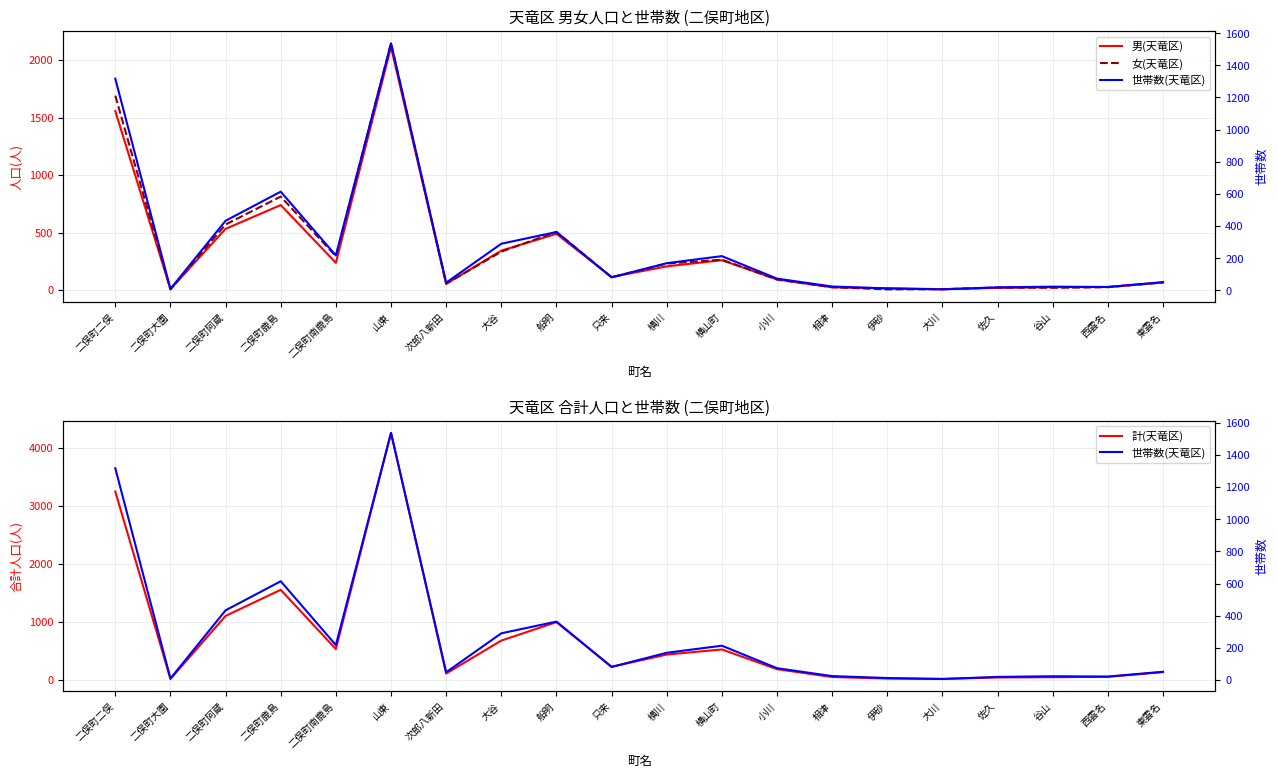

Read the 女(天竜区) value at 佐久.

22